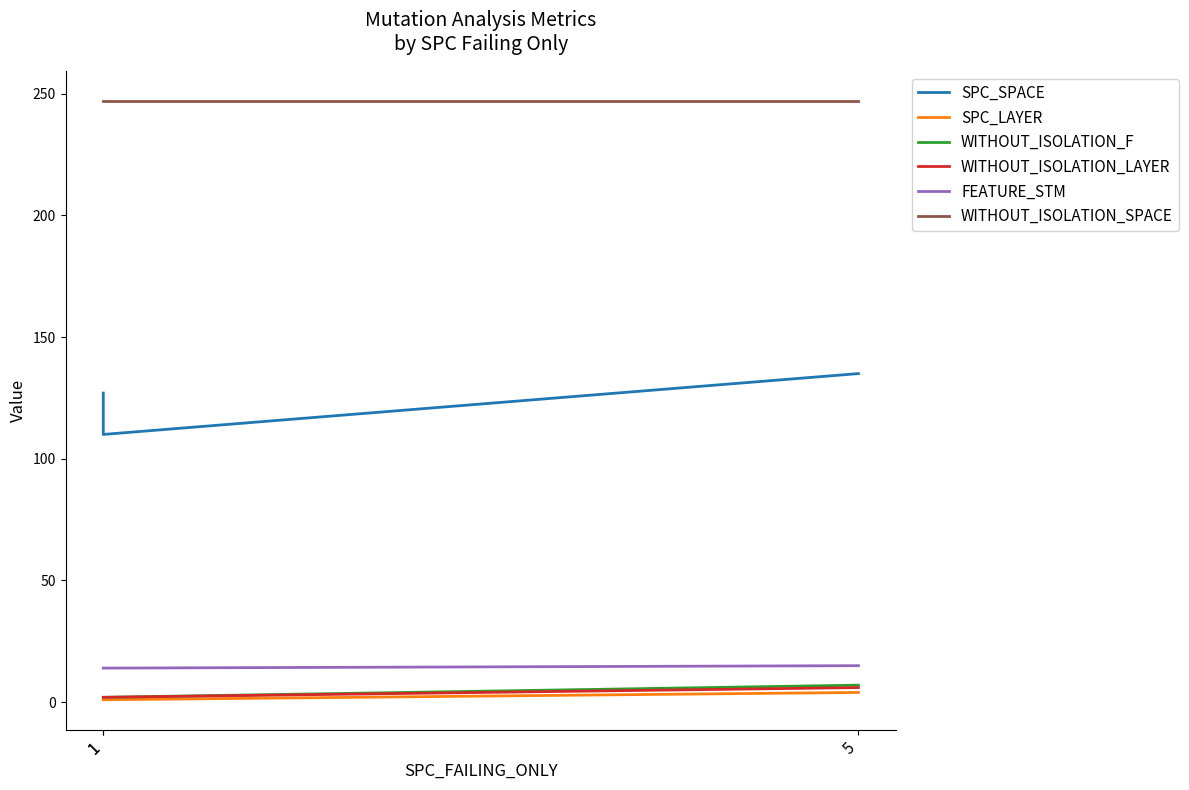

At 1, list the series in order from largest to smallest.

WITHOUT_ISOLATION_SPACE, SPC_SPACE, FEATURE_STM, WITHOUT_ISOLATION_F, WITHOUT_ISOLATION_LAYER, SPC_LAYER